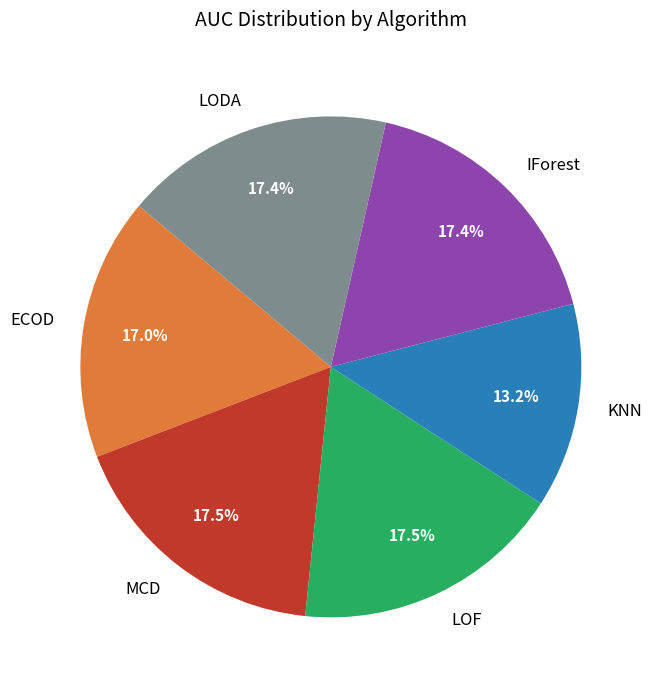

To the nearest percent, what percentage of the pie is IForest?

17%